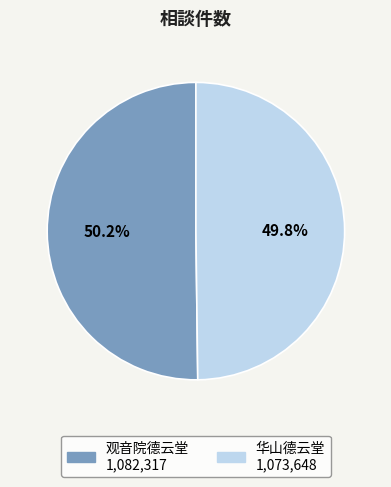

Is there a majority slice in this chart?

Yes